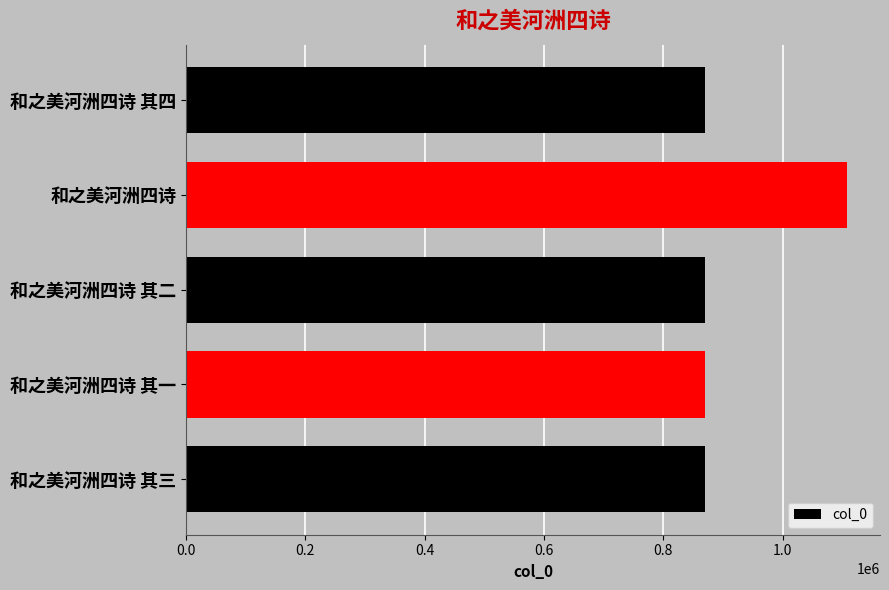

How many data points does each series have?

5